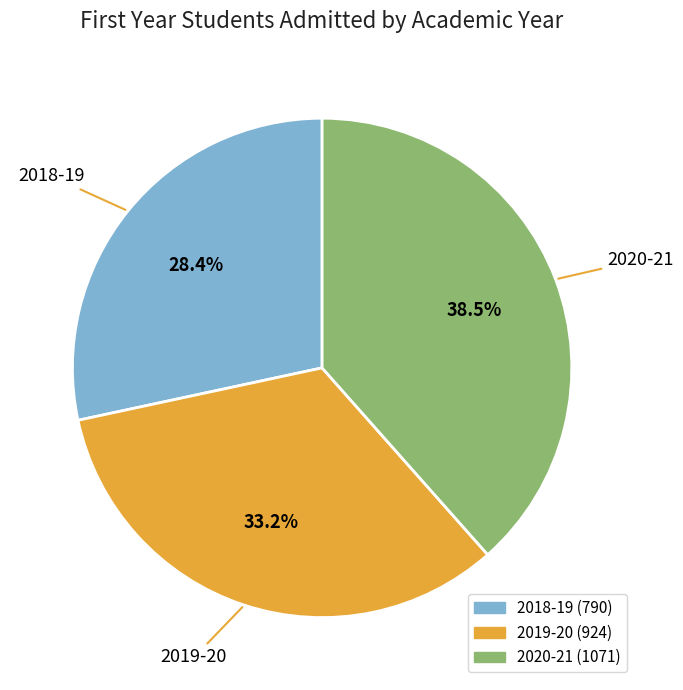

Is it true that 2020-21 is 50% of the pie?

False